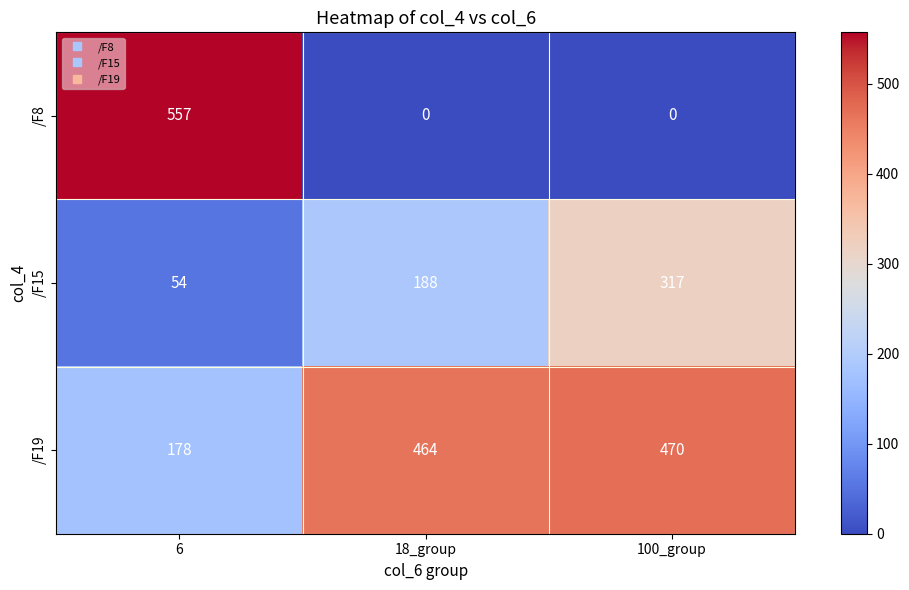

Is it true that /F8 equals -210 at 18_group?

False